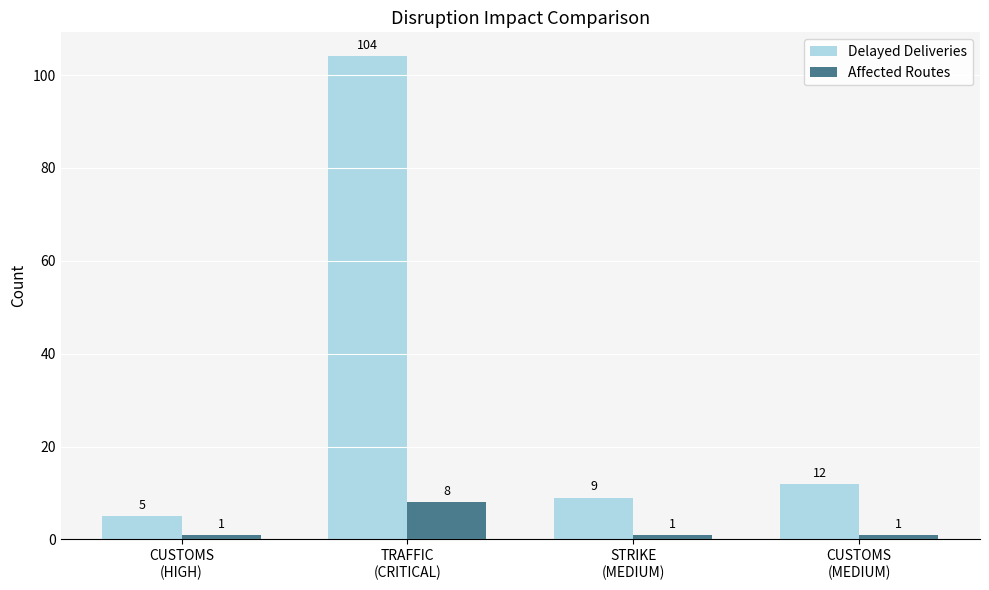

What is the label of the 2nd bar from the right?

STRIKE
(MEDIUM)